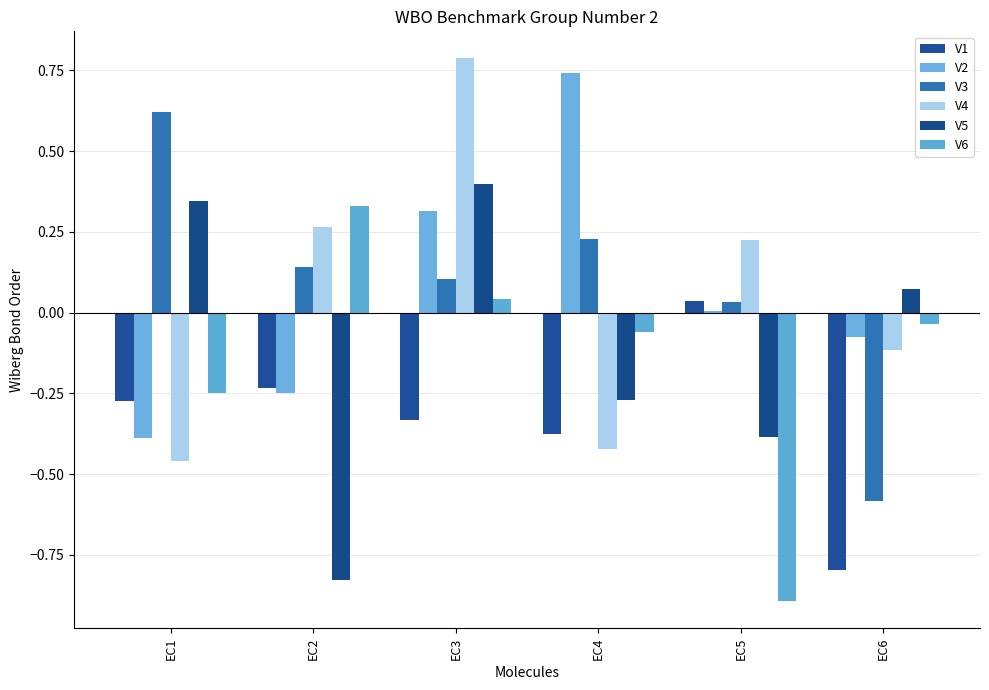

The V1 series shows -0.4 at EC2. True or false?

False